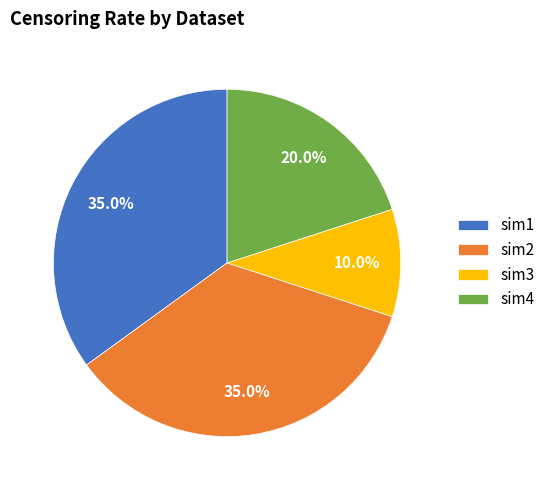

Which category has the smallest portion of the pie?

sim3